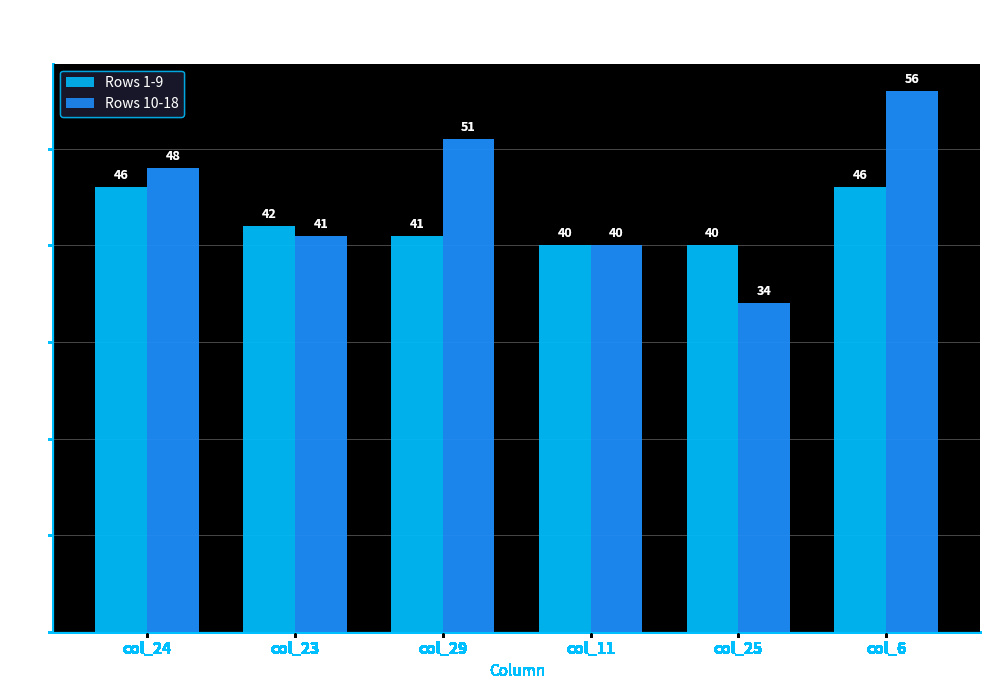

What is the maximum value for Rows 1-9?

46